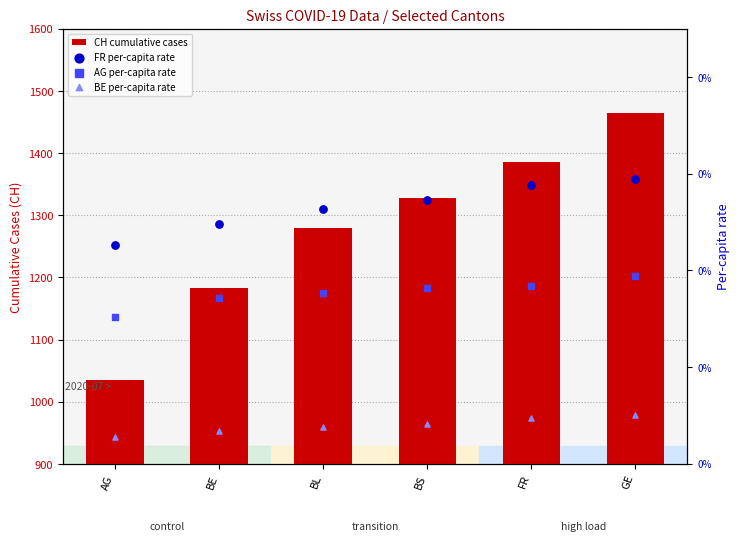

What are all the series names shown in the legend?

CH cumulative cases, FR per-capita rate, AG per-capita rate, BE per-capita rate